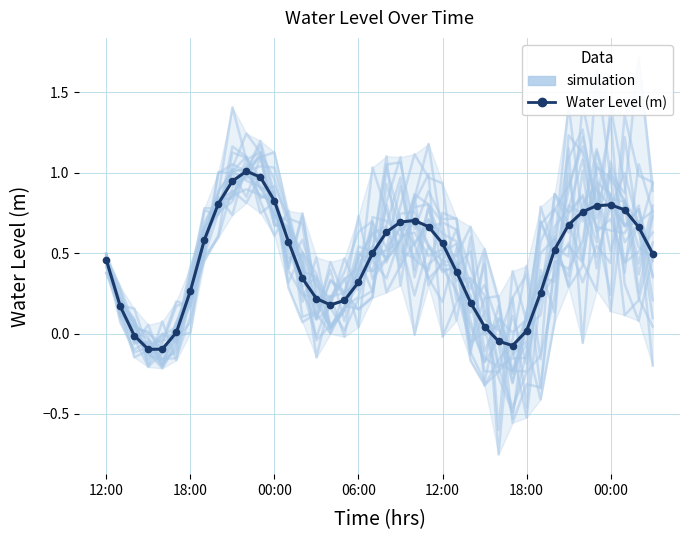

How many values in Water Level (m) are below zero?

5